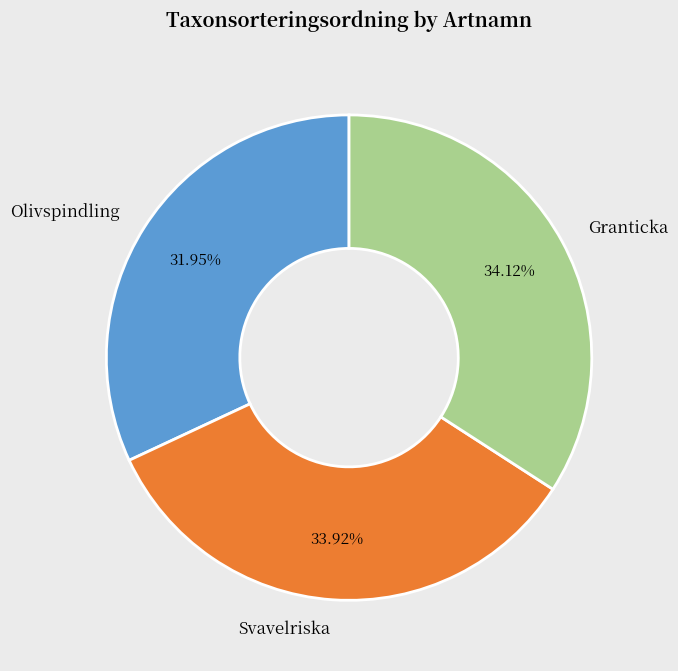

True or false: Svavelriska accounts for 34% of the total.

True